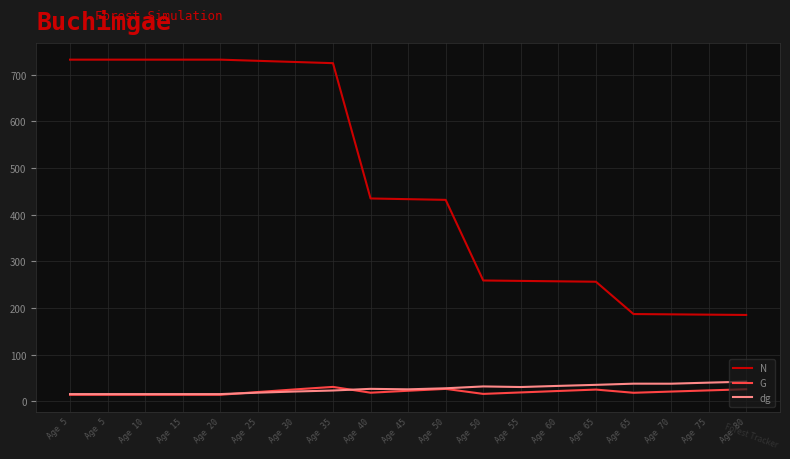

Is this an area chart (filled region under the line)?

No